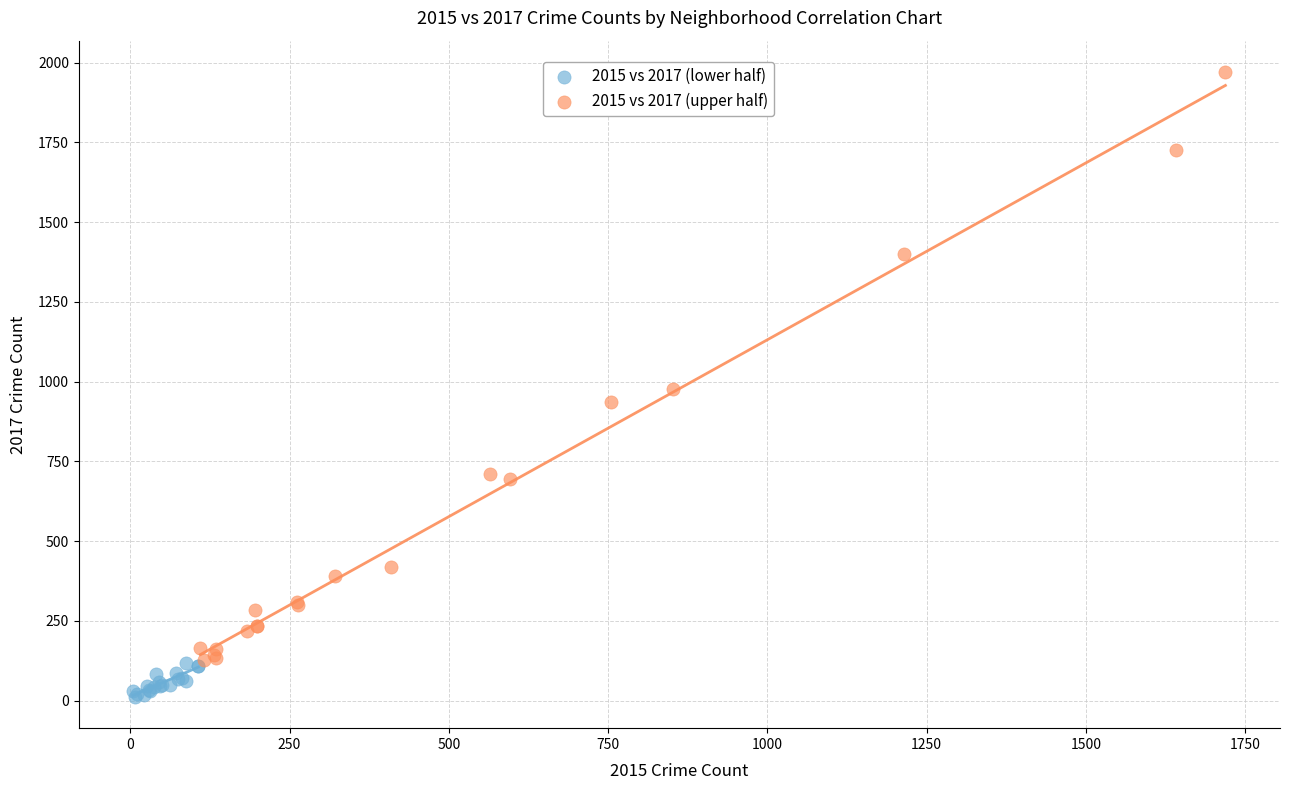

Which series has the largest Y range (max minus min)?

2015 vs 2017 (upper half)